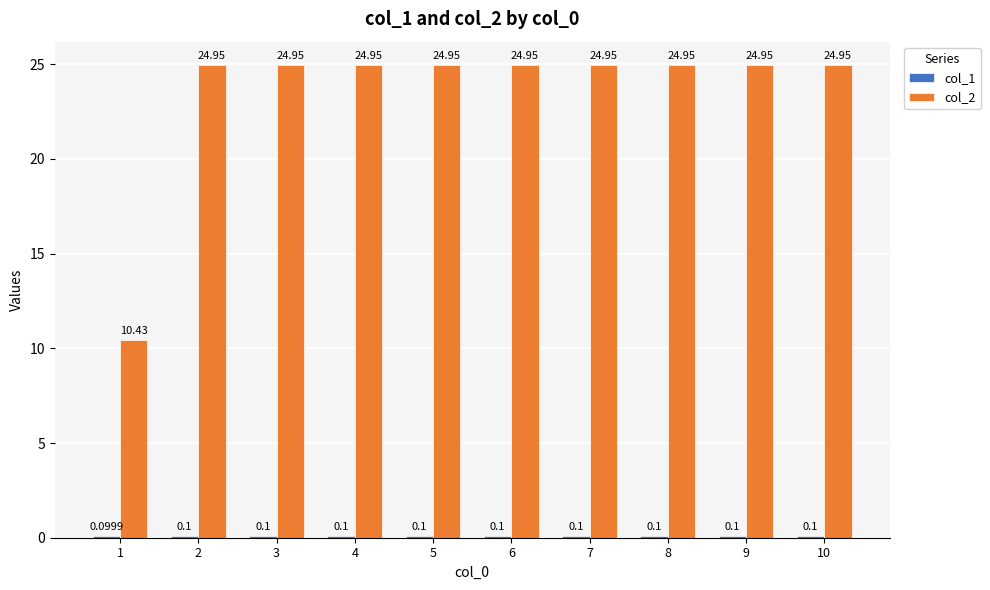

What is the highest value of the col_2 series?

24.9